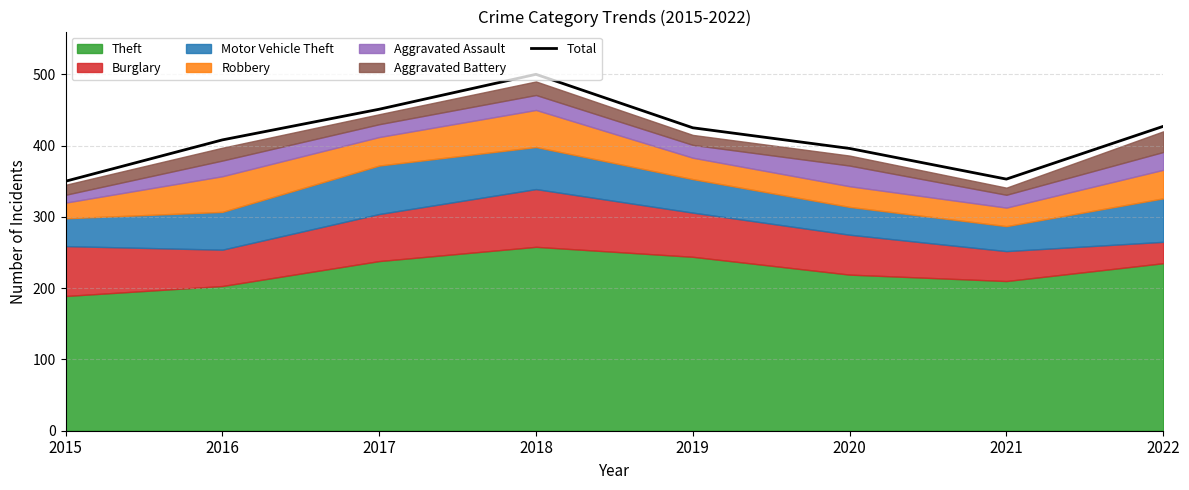

How many data points are less than 425?

4